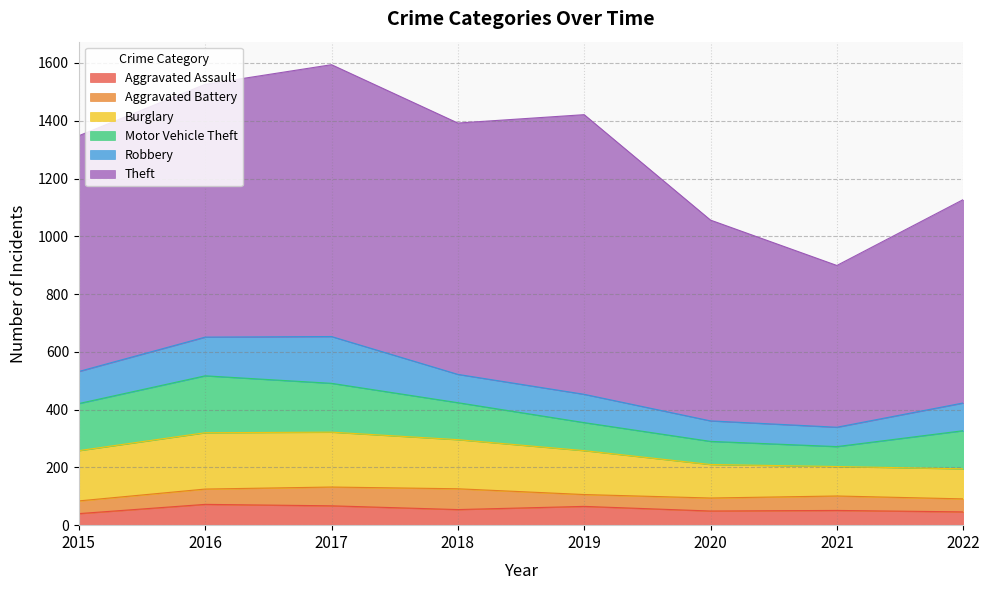

Reading left to right, what are all the values shown in this chart?

Aggravated Assault: 2015=40	2016=72	2017=67	2018=54	2019=65	2020=49	2021=51	2022=46
Aggravated Battery: 2015=44	2016=53	2017=65	2018=72	2019=41	2020=45	2021=50	2022=45
Burglary: 2015=174	2016=195	2017=190	2018=170	2019=152	2020=116	2021=102	2022=104
Motor Vehicle Theft: 2015=163	2016=197	2017=169	2018=128	2019=97	2020=80	2021=69	2022=132
Robbery: 2015=111	2016=134	2017=162	2018=98	2019=98	2020=71	2021=67	2022=96
Theft: 2015=816	2016=875	2017=941	2018=870	2019=968	2020=695	2021=560	2022=704